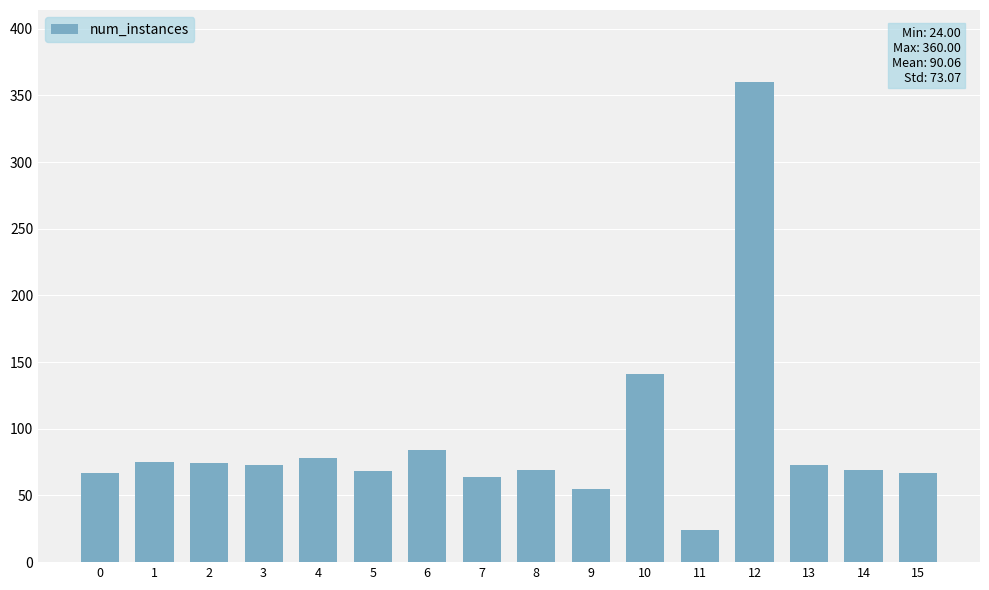

What is the sum of all values?

1441